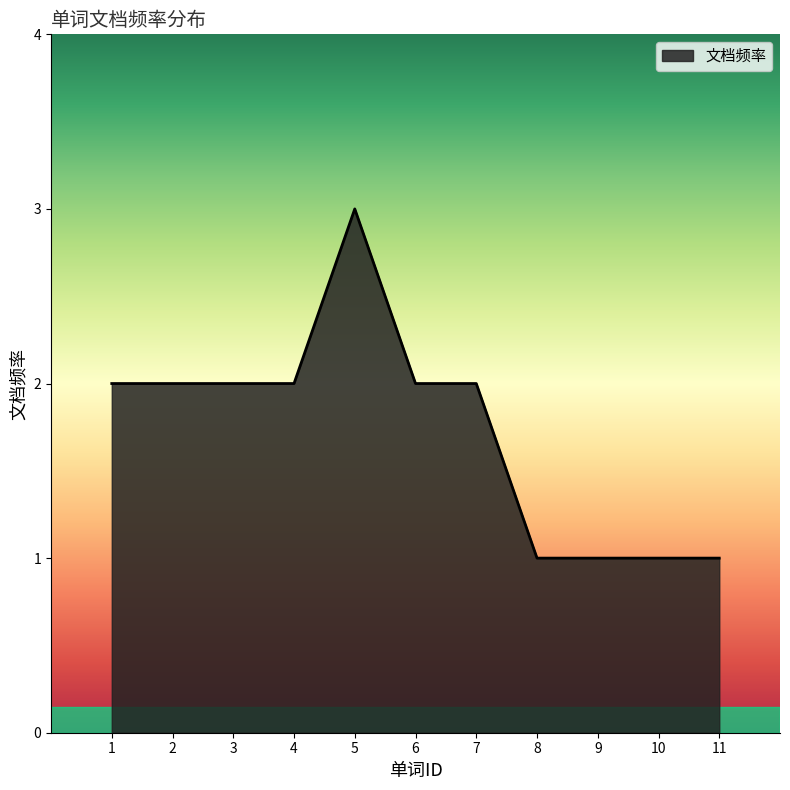

Does the chart have visible grid lines?

No